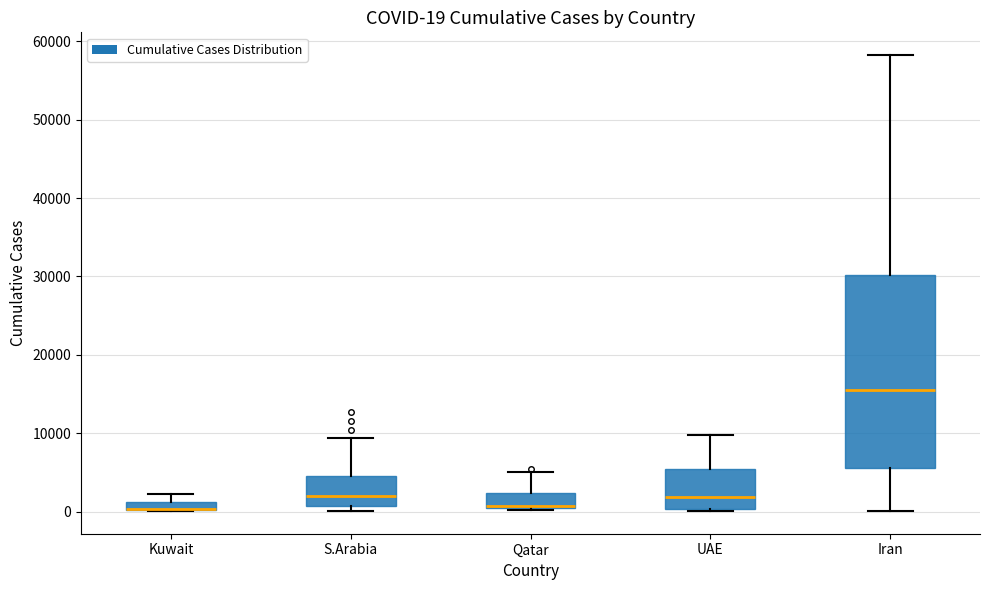

Which box is the tallest, from its lower edge to its upper edge?

Iran